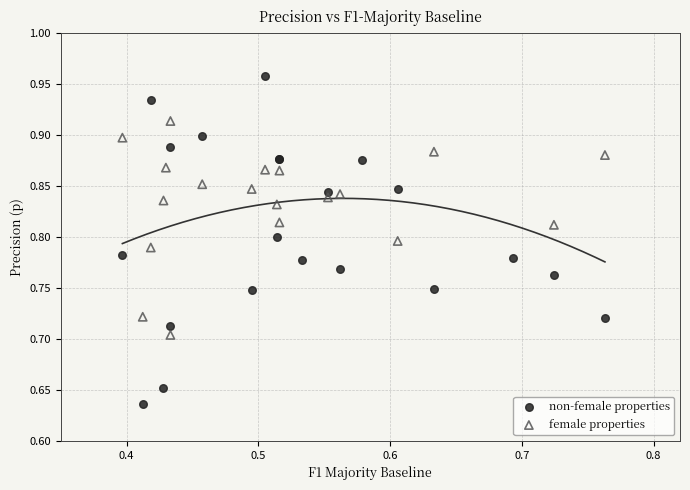

Which series reaches the maximum Y coordinate?

non-female properties